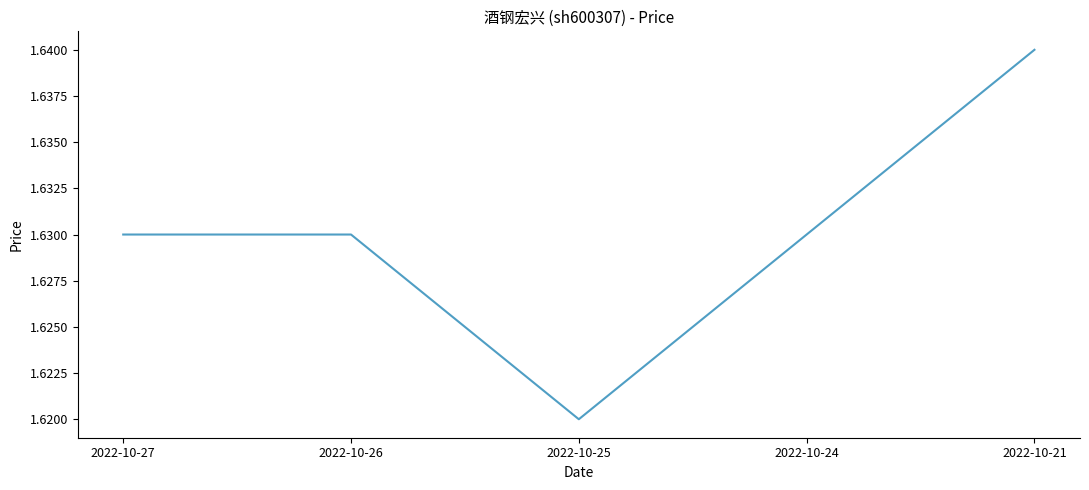

How many lines are shown in the chart?

1